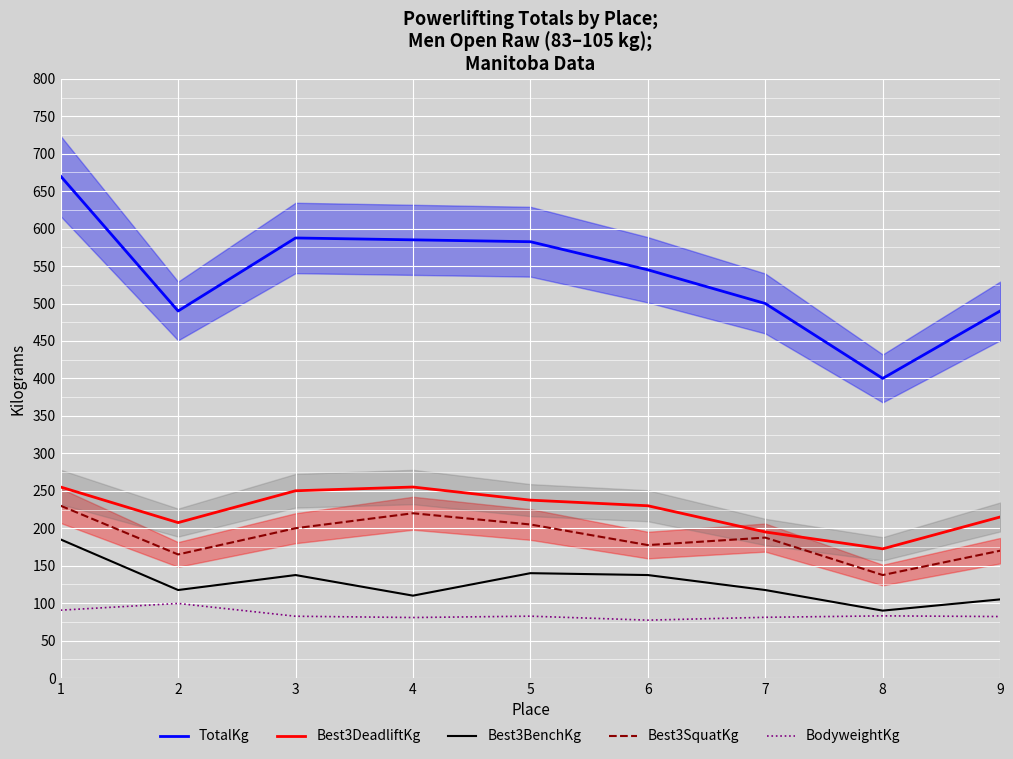

What is the value of the Best3SquatKg point at the 8th from the left?

137.5